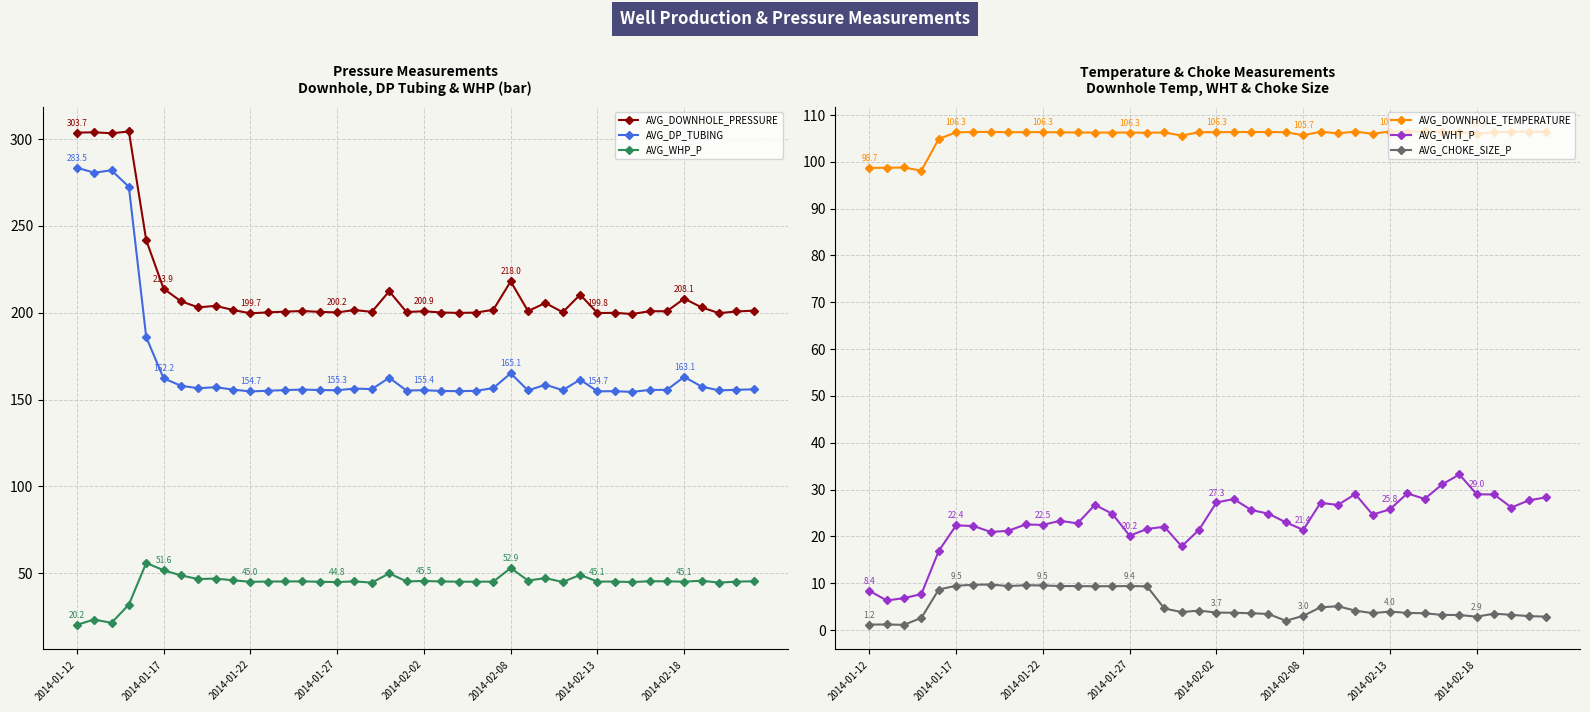

List the series in order of their peak value, highest first.

AVG_DOWNHOLE_PRESSURE, AVG_DP_TUBING, AVG_DOWNHOLE_TEMPERATURE, AVG_WHP_P, AVG_WHT_P, AVG_CHOKE_SIZE_P